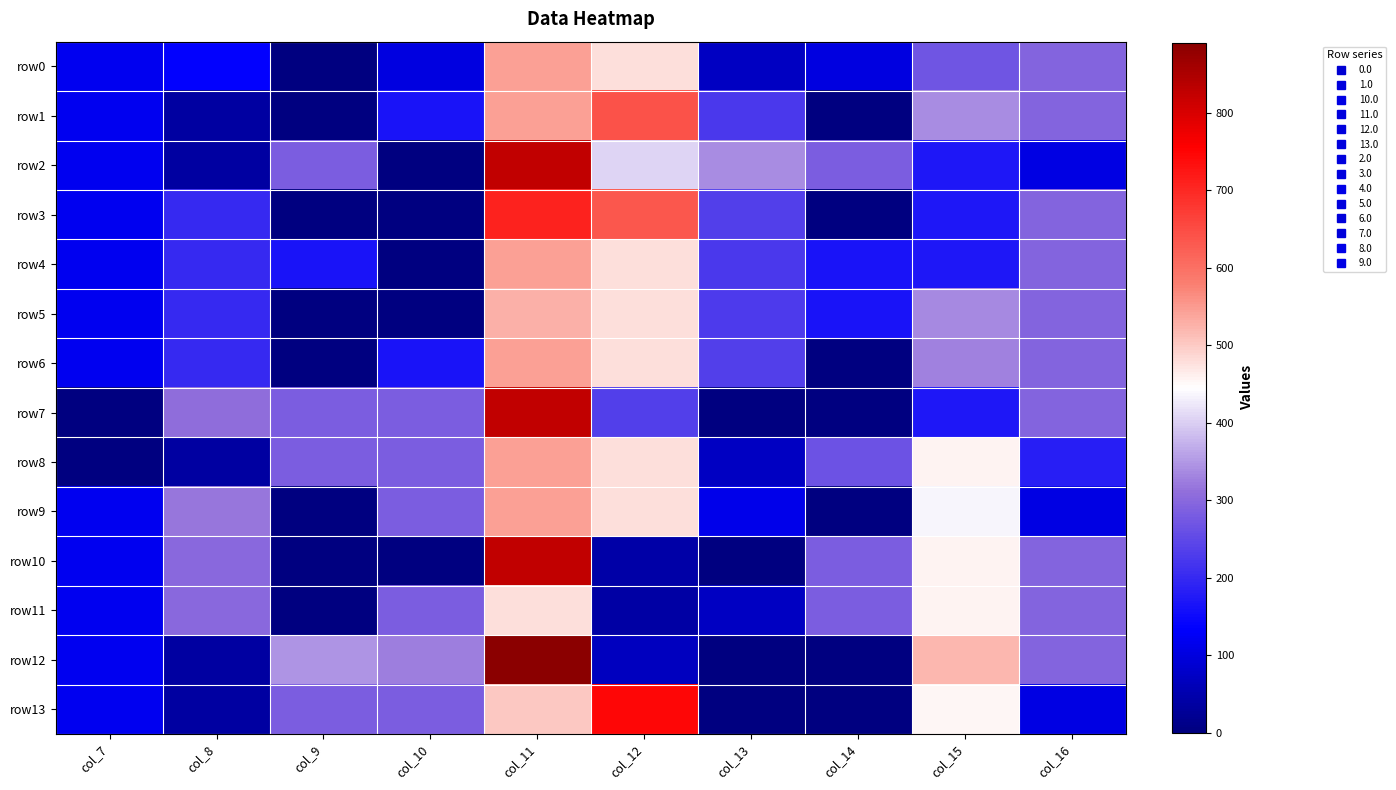

Count the number of categories in the chart.

10